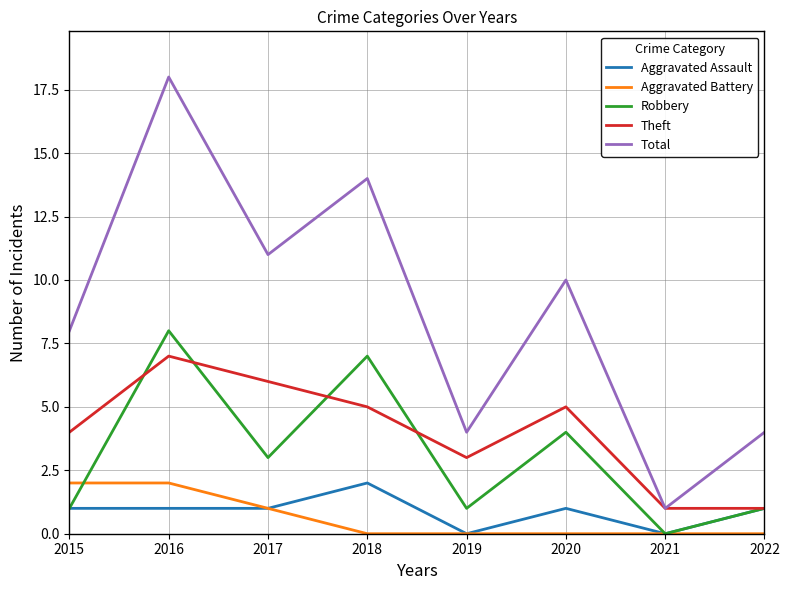

At which label does Robbery reach its minimum?

2021